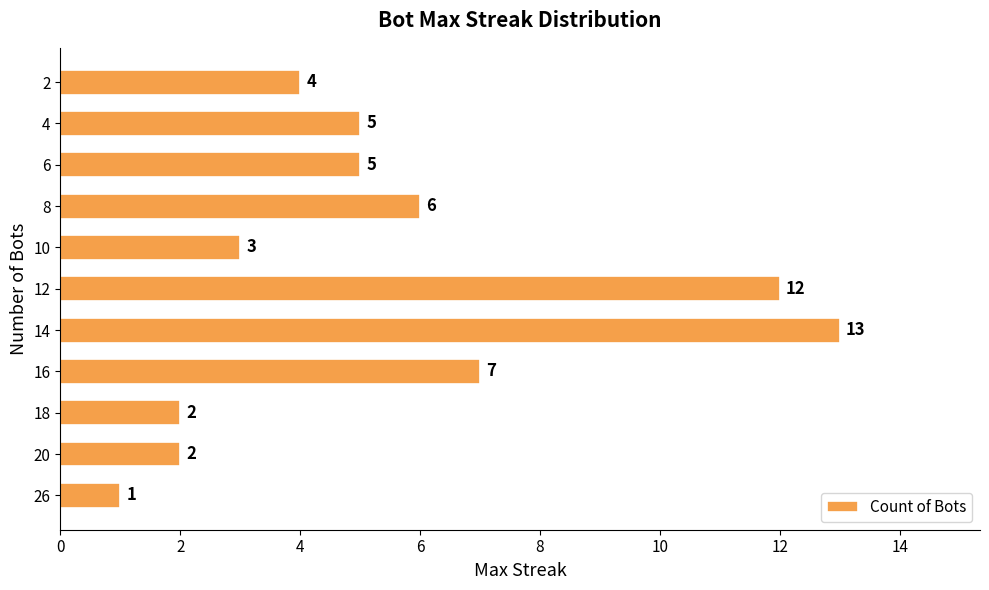

Where is the data nearest to the value 7?

16